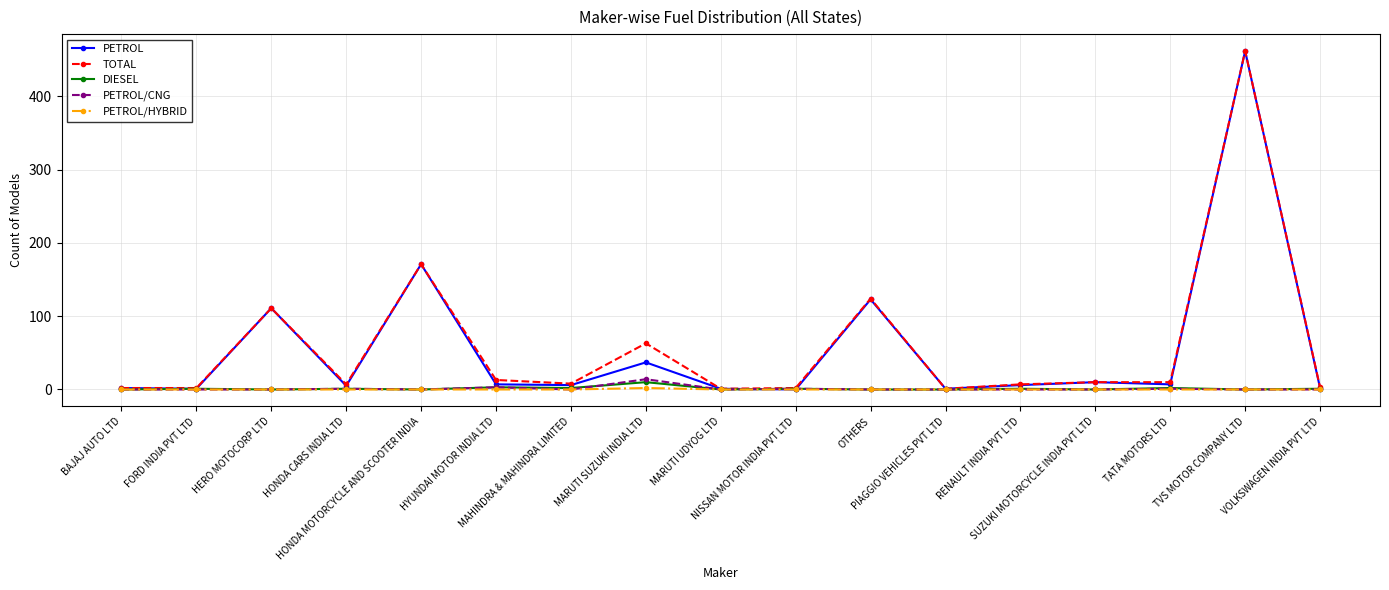

What is the maximum value shown in the chart?

462